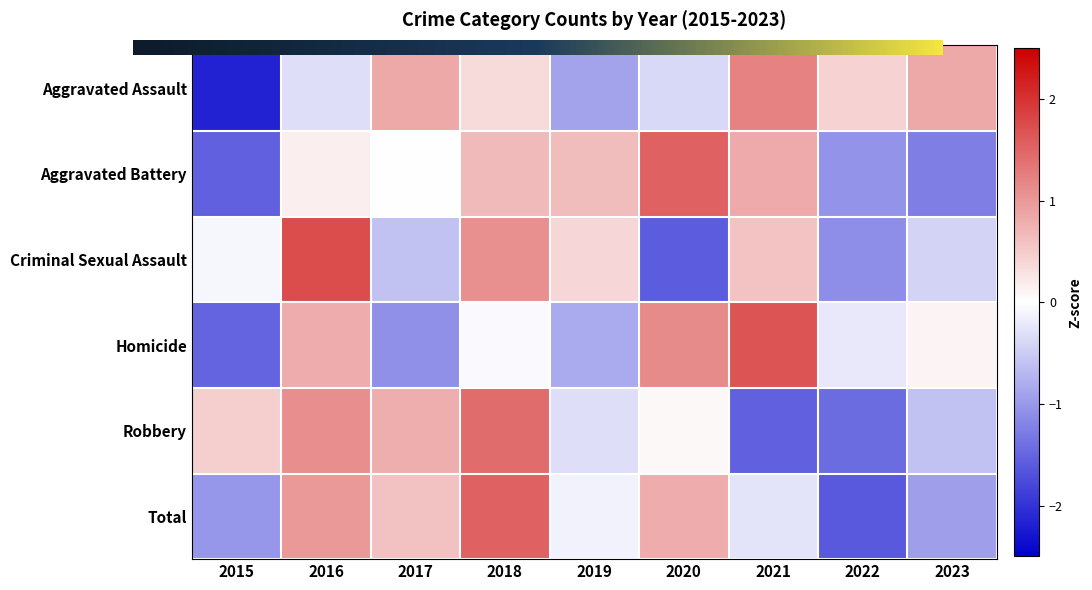

What is the total value across all series at 2016?

4.5